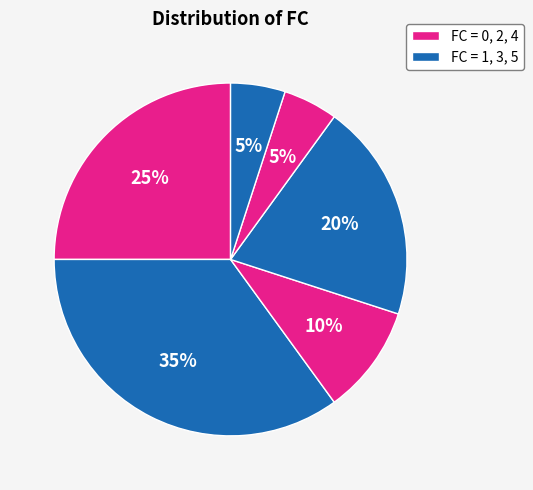

How many segments does this pie chart have?

6